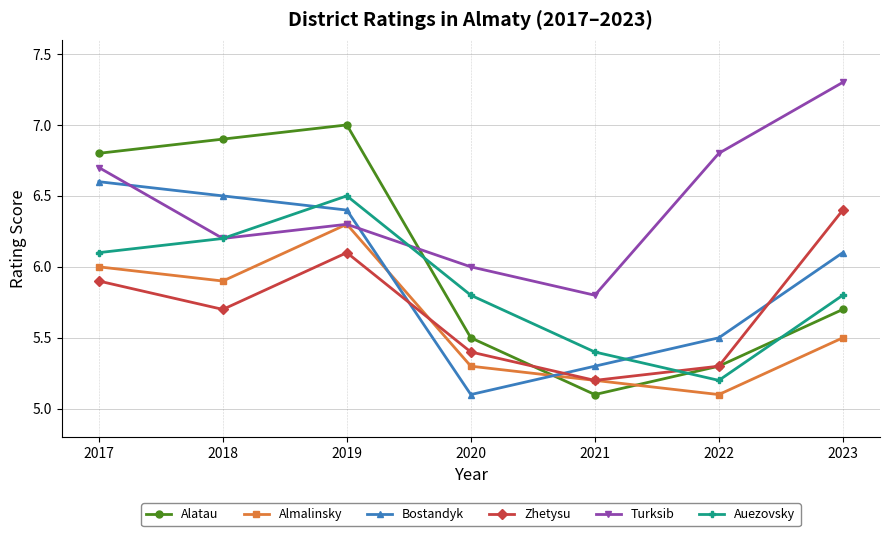

Where is Zhetysu nearest to the value 5?

2021